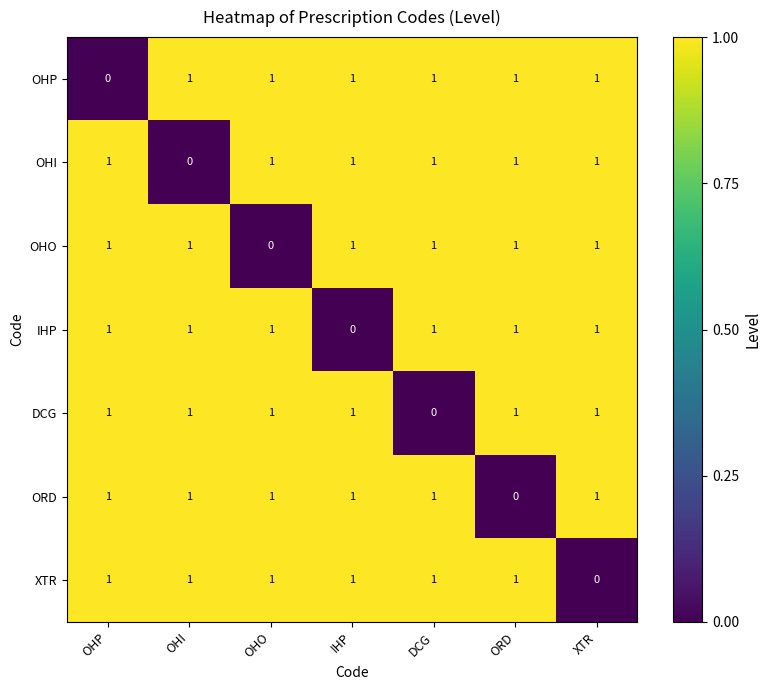

At how many categories does at least one series exceed 0?

7